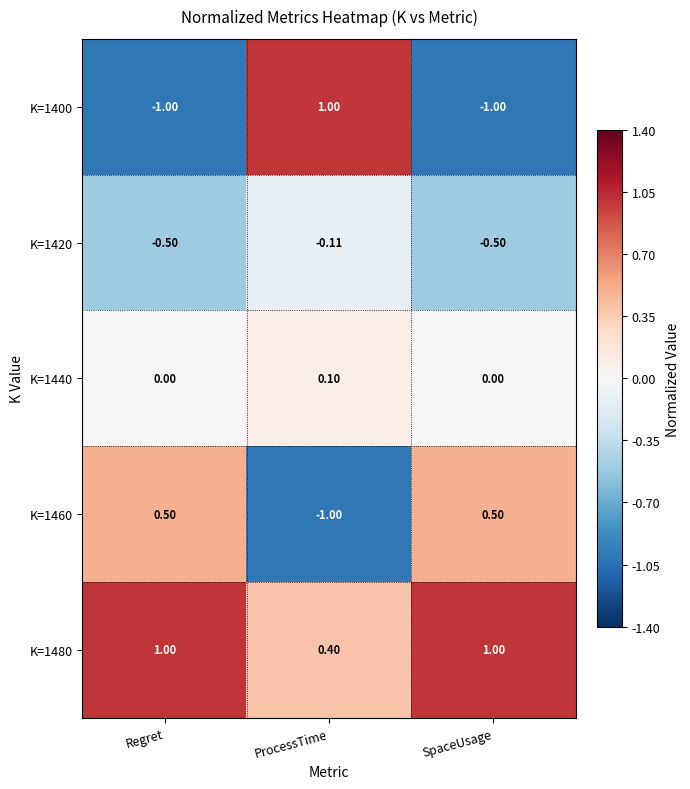

Is the value of K=1480 at ProcessTime greater than the value of K=1460 at Regret?

No